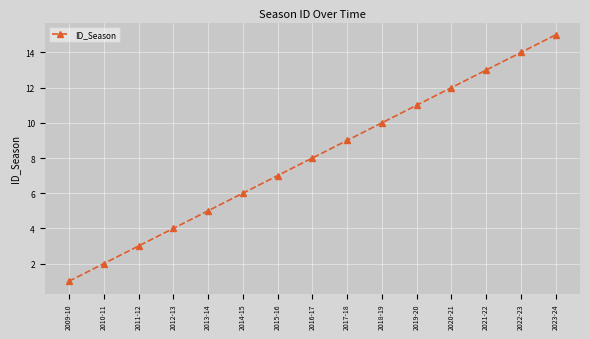

What is the difference between the second highest and minimum values?

13